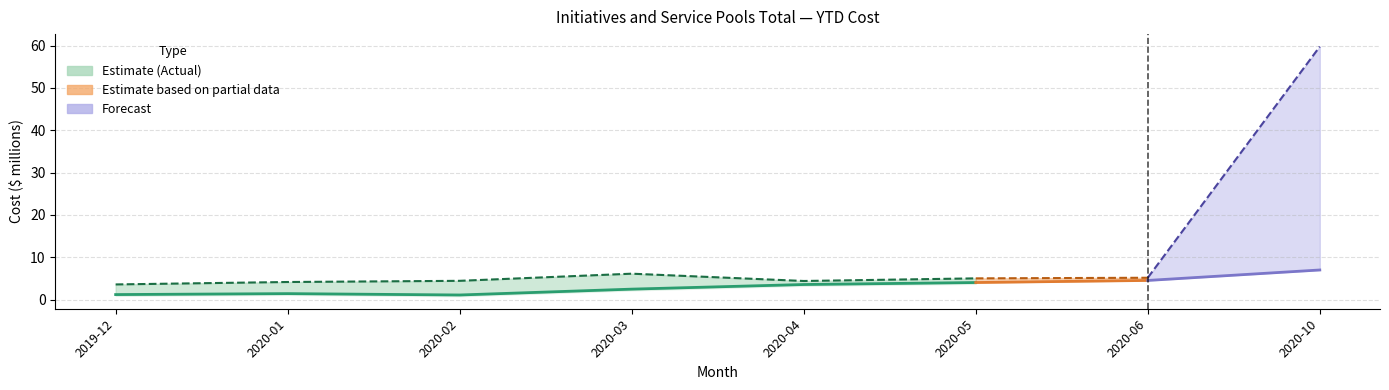

Where is the first local maximum?

2020-01